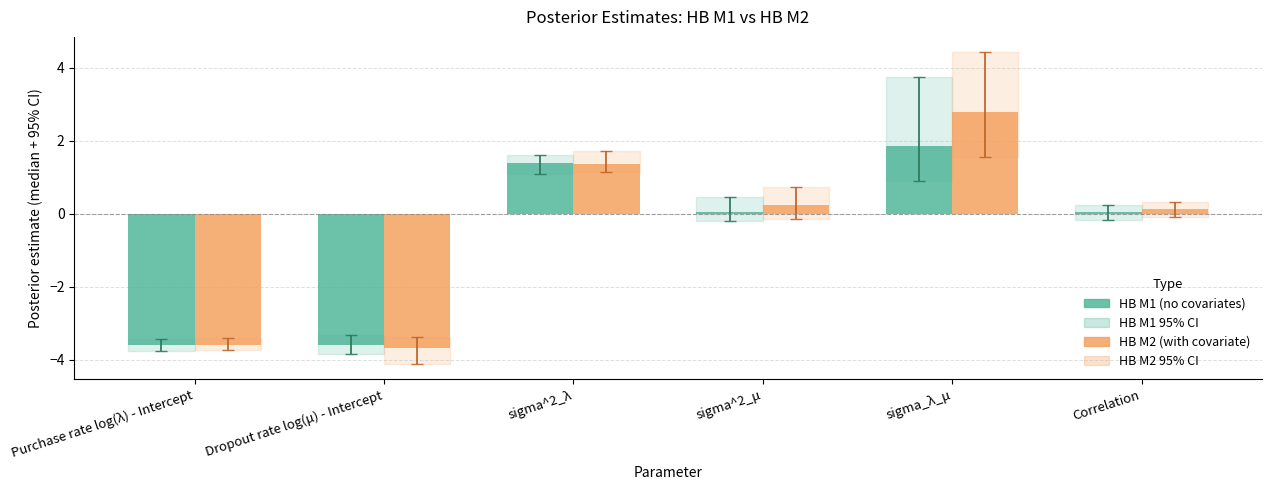

The value of HB M1 (no covariates) at sigma^2_λ is 1.4. True or false?

True